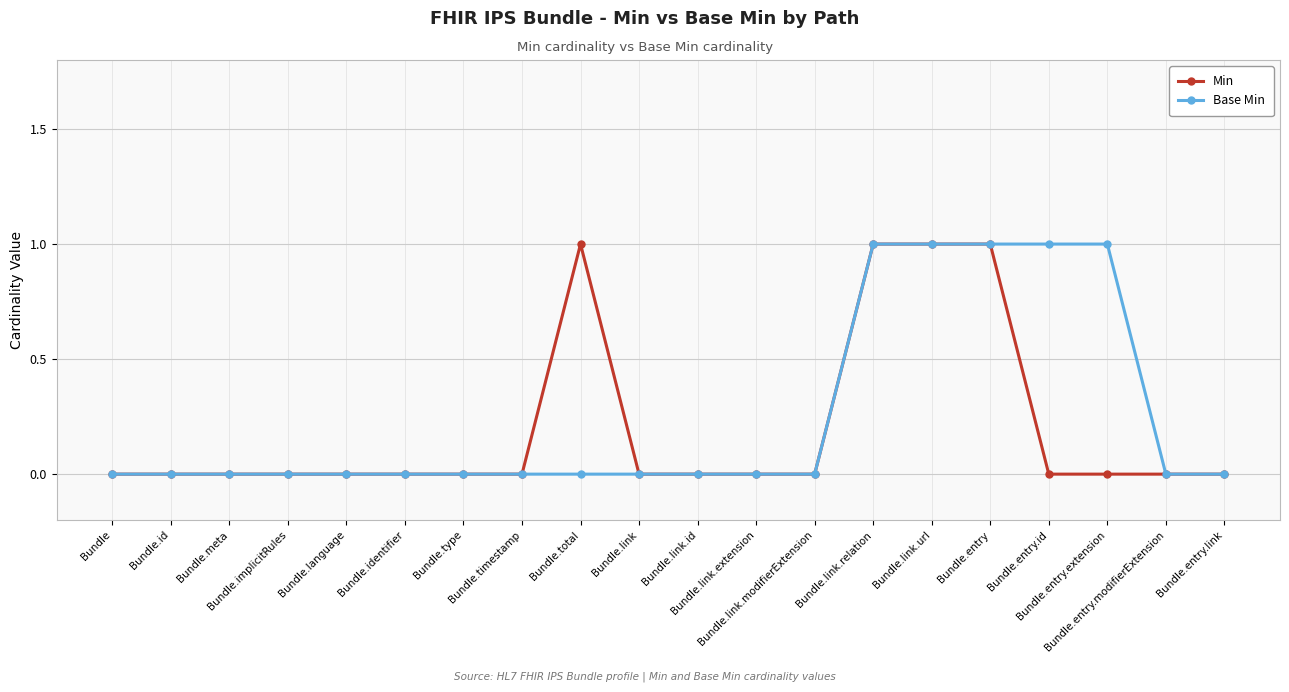

How many lines are shown in the chart?

2